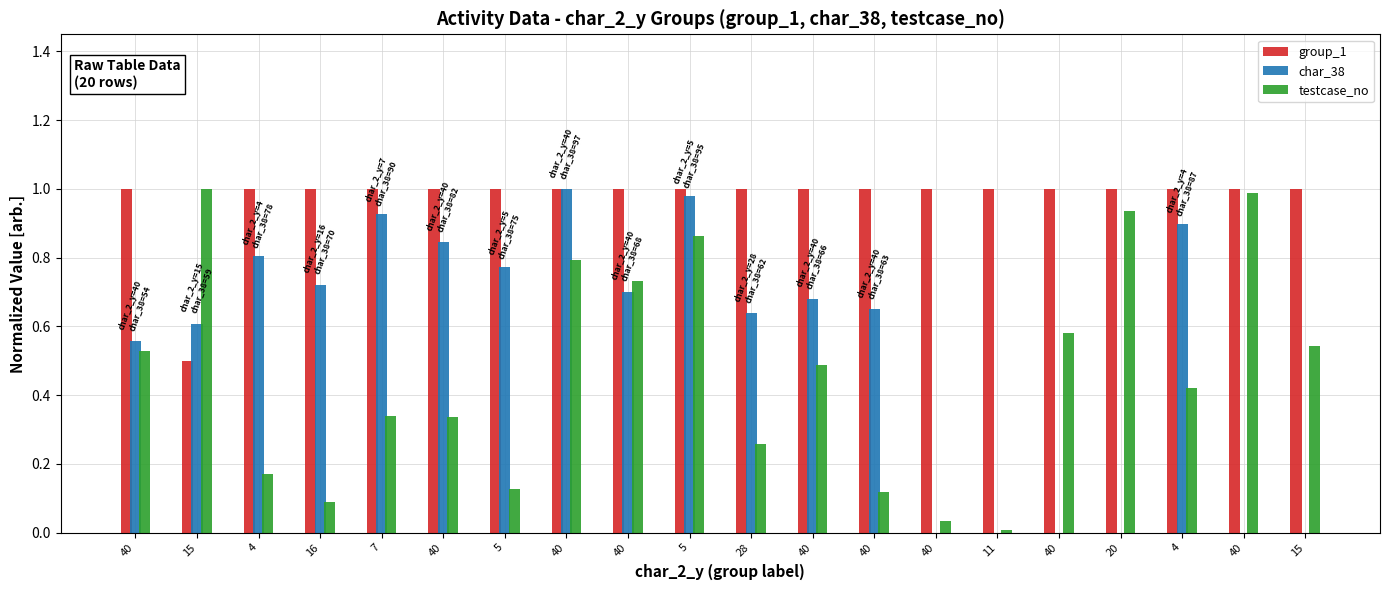

True or false: testcase_no has a value of 0.6 at 4.

False